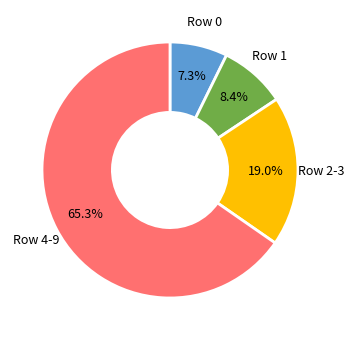

Does any single category account for the majority?

Yes